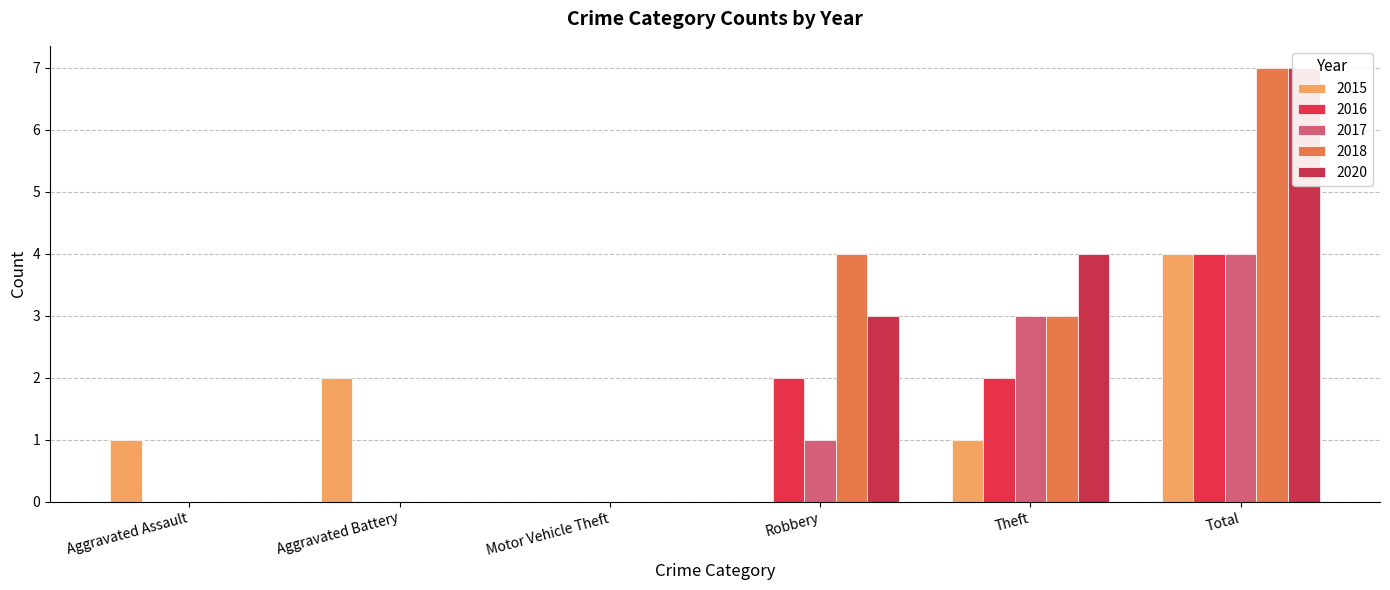

Is the value of 2017 at Total greater than the value of 2018 at Aggravated Assault?

Yes